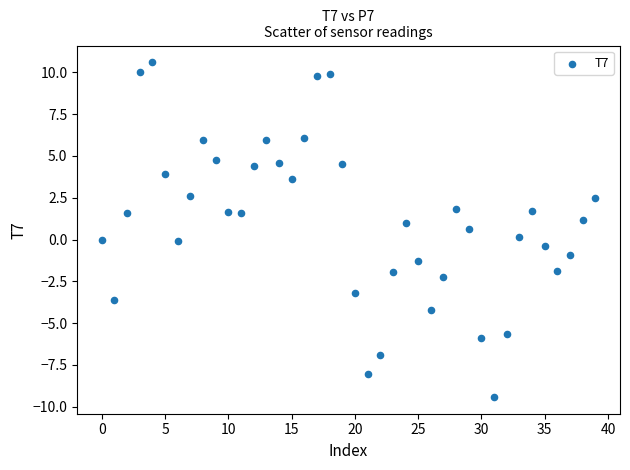

What is the range of Y values (max minus min)?

20.0